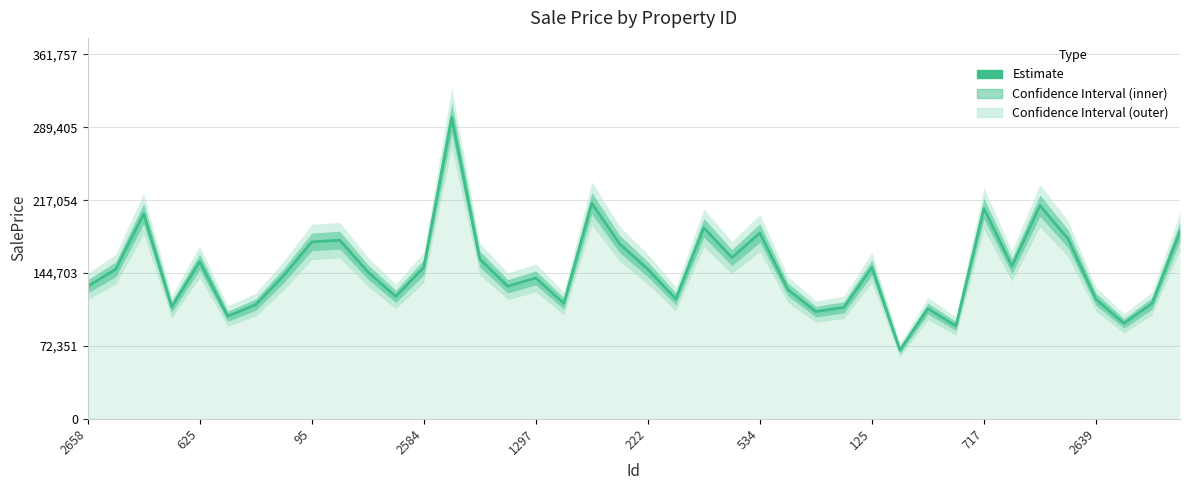

Reading left to right, what are all the values shown in this chart?

131418.2	148343.9	203571.7	111098.1	155985.7	101890.8	113284.8	142251.0	175555.3	177356.7	145946.2	121447.8	150347.9	298972.5	158605.6	131553.6	139808.5	114601.9	213929.9	173451.2	148423.6	118971.9	189593.8	160034.0	184421.1	128395.9	106381.0	110630.3	150195.4	68116.5	109356.6	92090.8	208746.9	151643.8	211669.5	178779.5	118677.4	94694.1	114480.2	186165.4